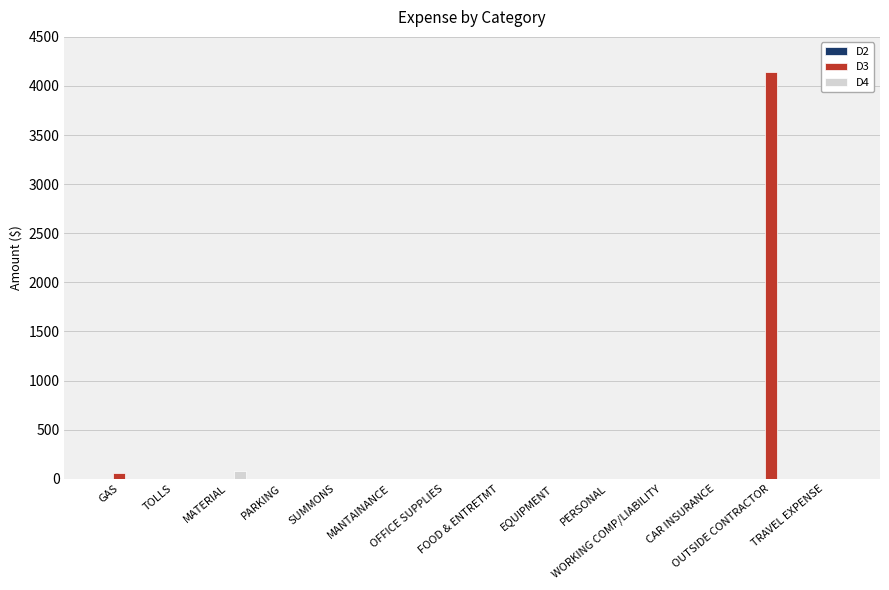

What is the sum of all D3 values?

4194.0